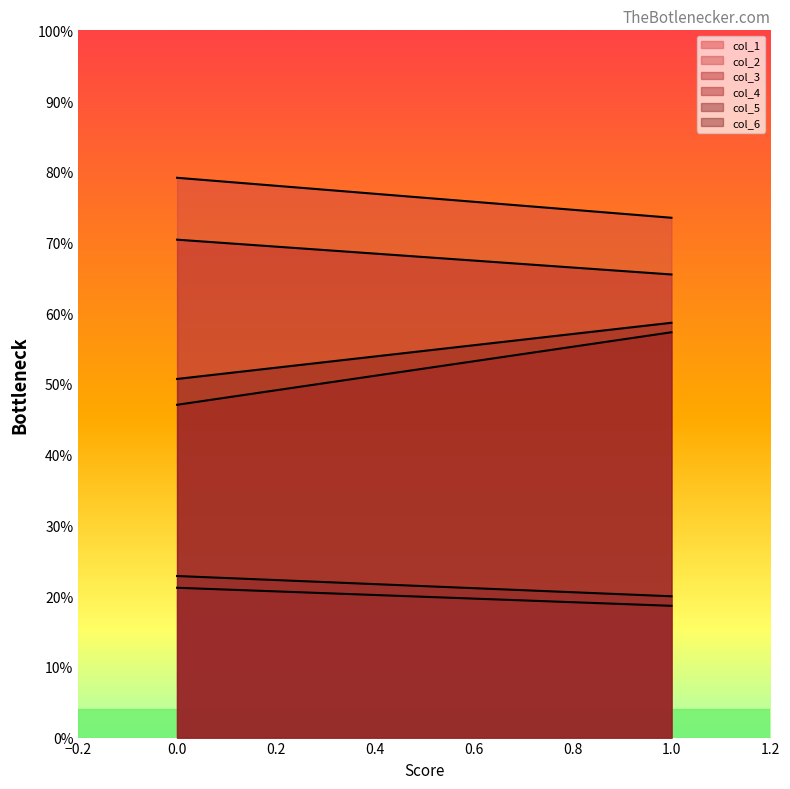

At which category is the sum across all series the highest?

1